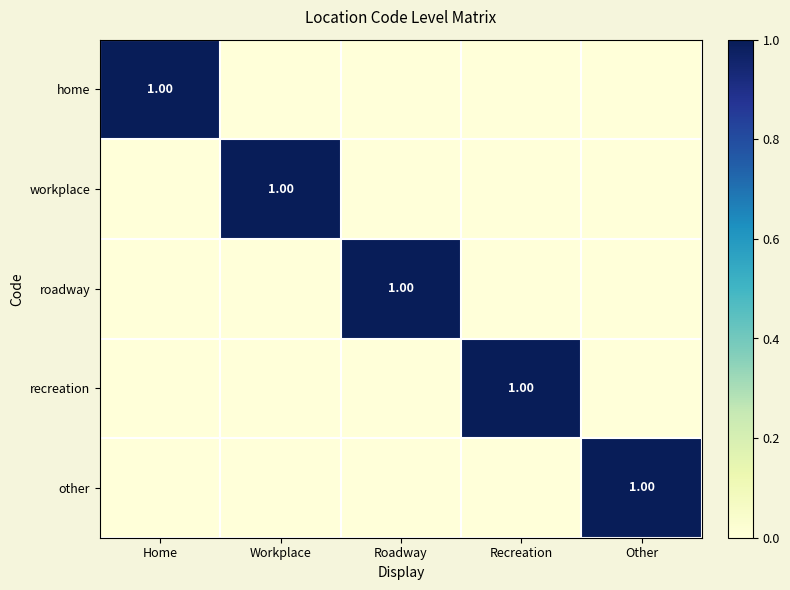

How many distinct data groups are displayed?

5